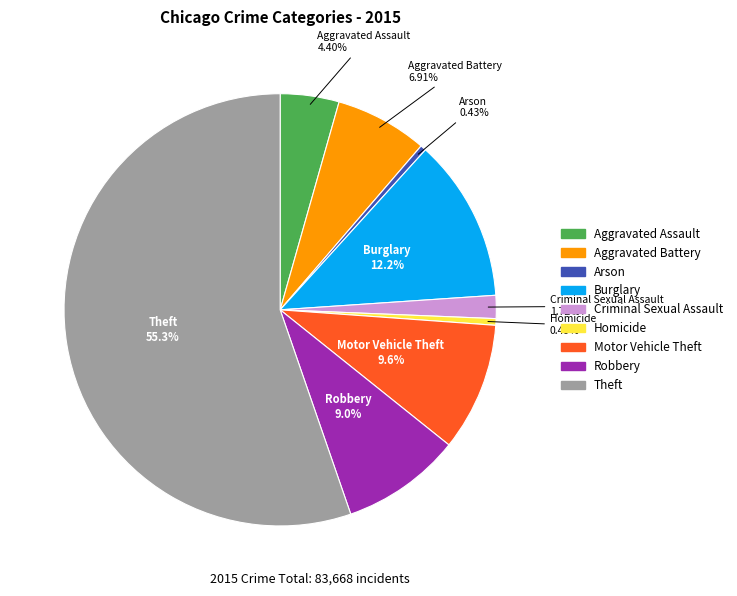

What percentage is NOT represented by Robbery?

91.0%